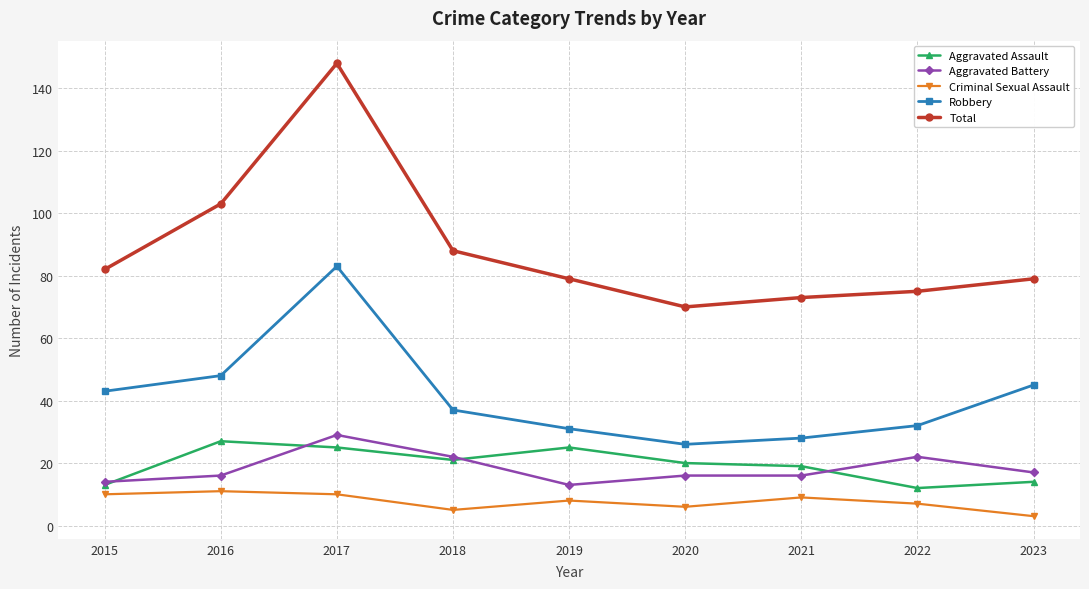

What is the approximate value of Total at 2021, to the nearest 10?

70